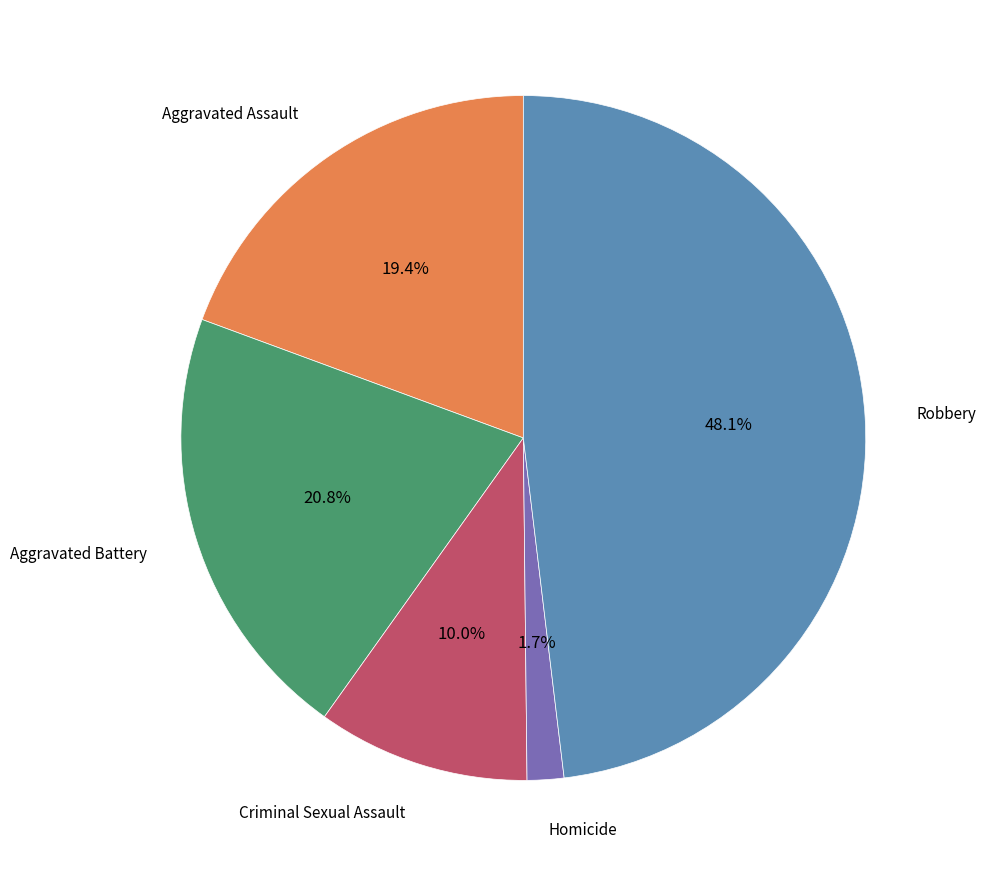

To the nearest percent, what is the average slice percentage?

20%